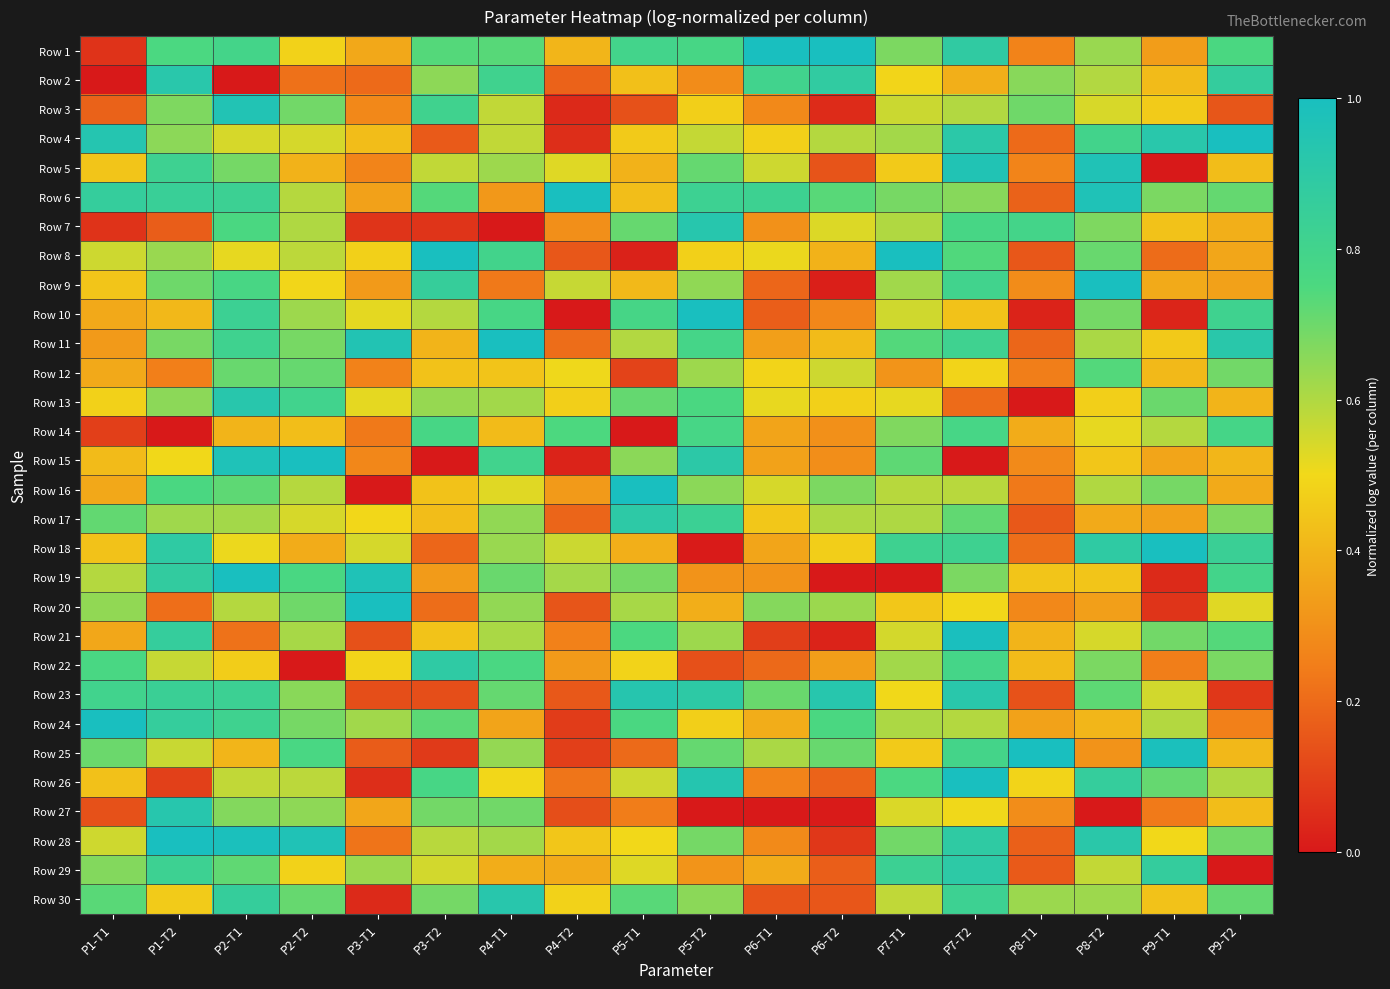

At which category is the sum across all series the highest?

P7-T2